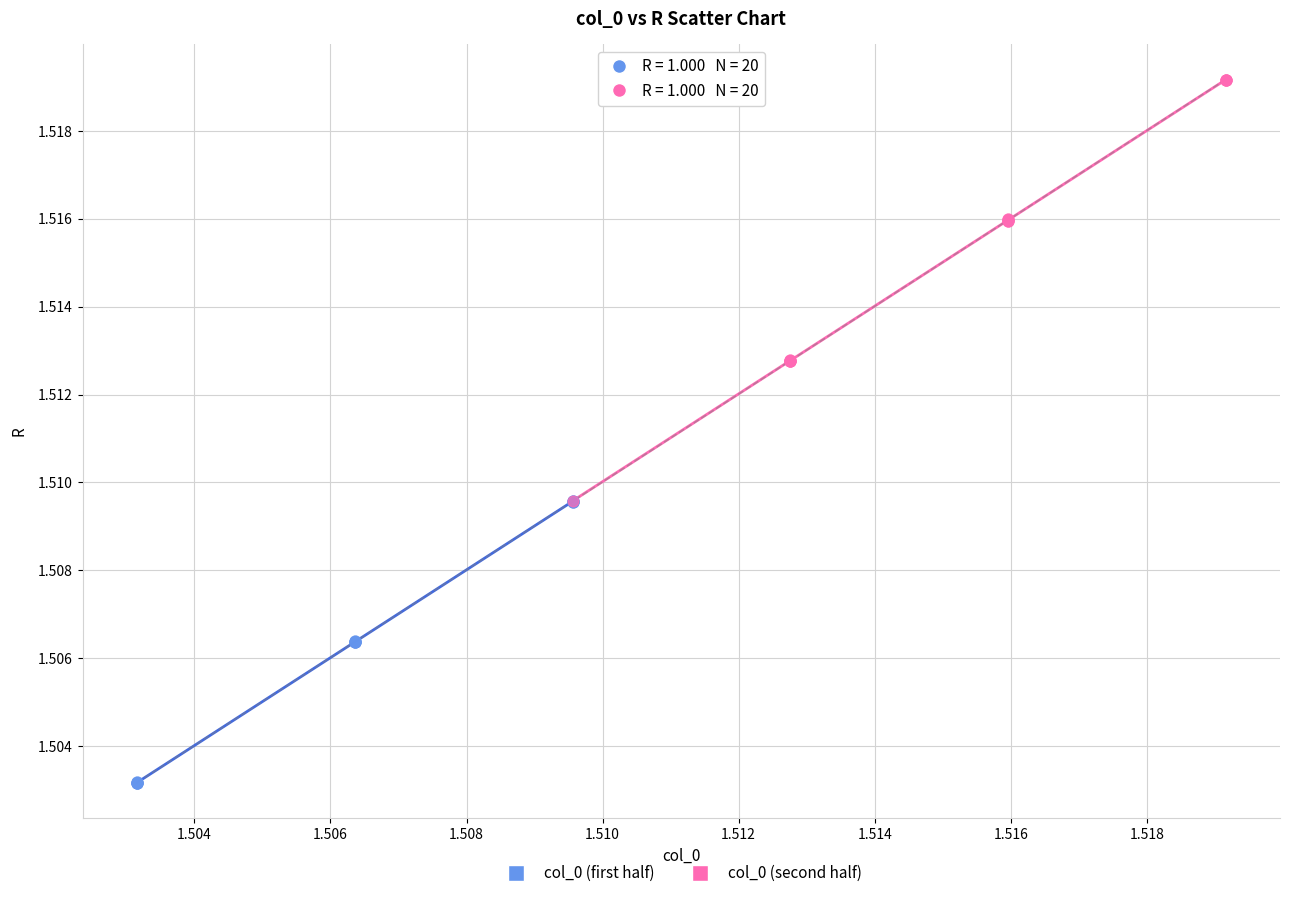

Which series contains the lowest Y value?

col_0 (first half)